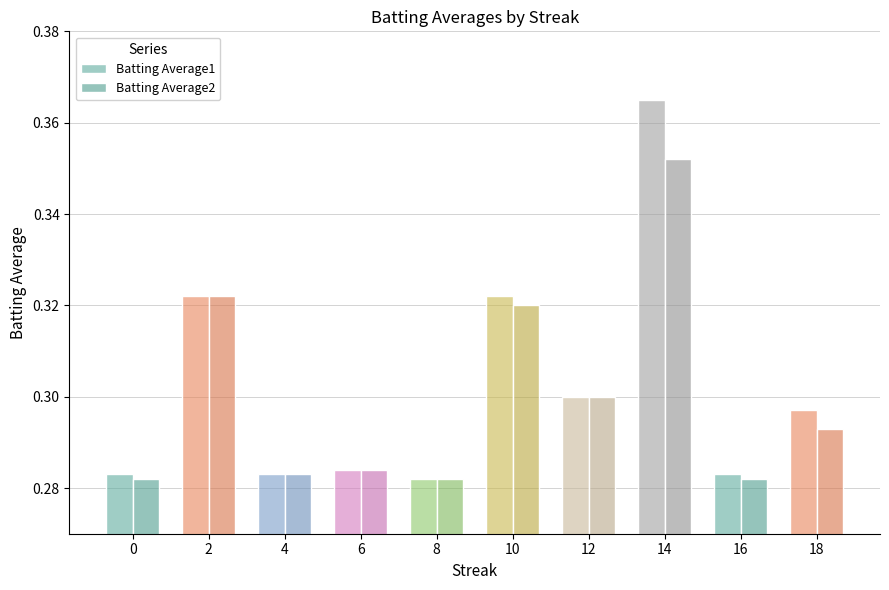

List the labels in order of Batting Average2 value, largest first.

14, 2, 10, 12, 18, 6, 4, 0, 8, 16